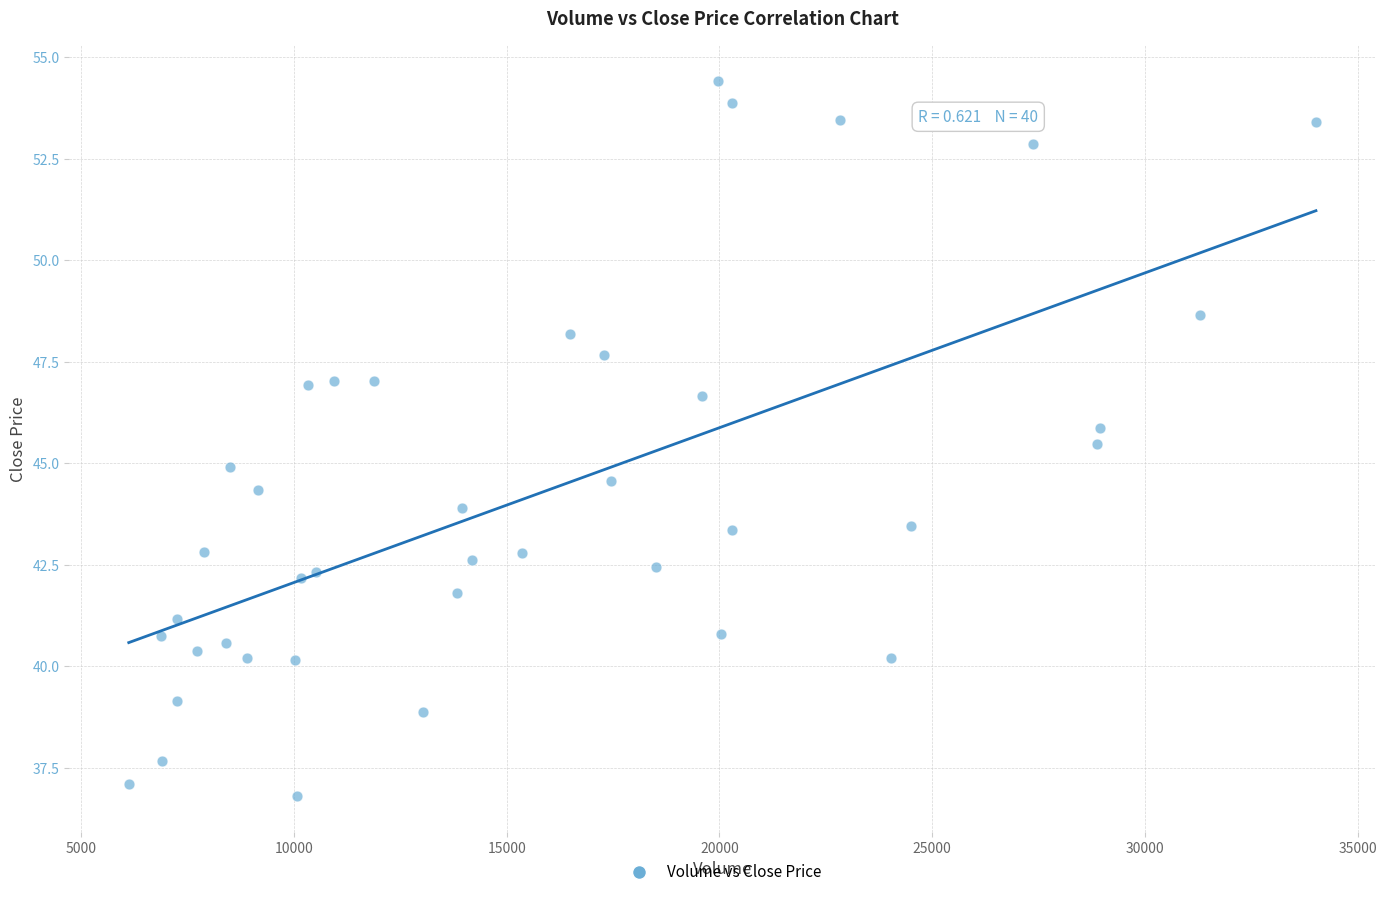

What is the range of Y values (max minus min)?

17.6